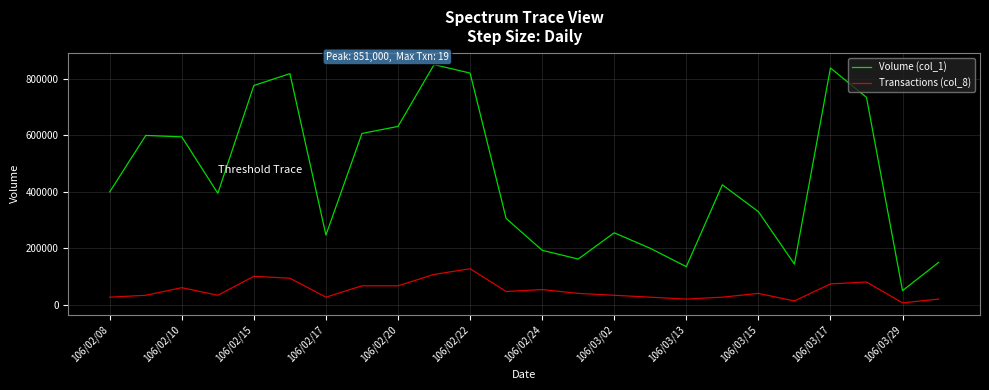

Which series has the largest range (max minus min)?

Volume (col_1)